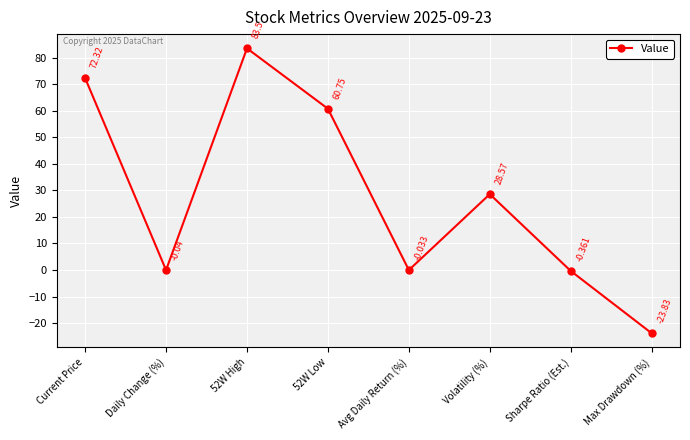

The chart shows a value of 44.1 at Volatility (%). True or false?

False